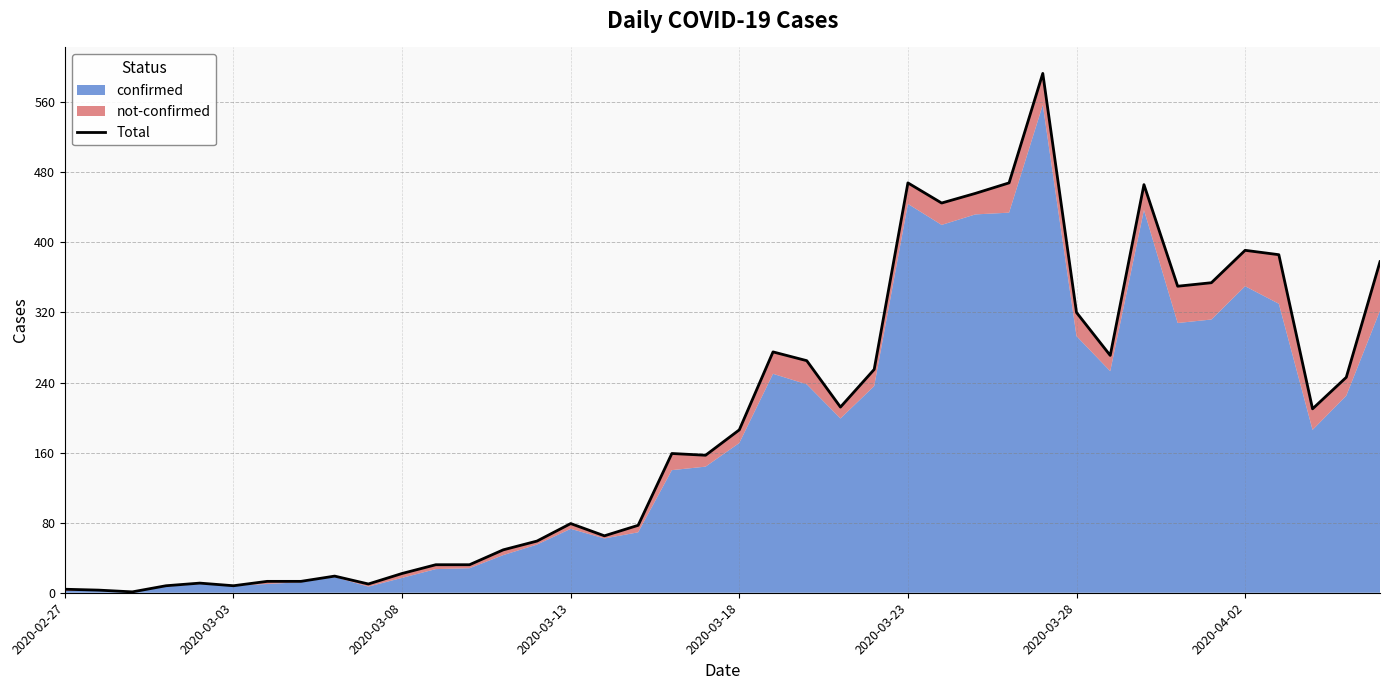

Reading left to right, extract all data points from this chart.

4	3	1	8	11	8	13	13	19	10	22	32	32	49	59	79	65	77	159	157	186	275	265	212	255	468	445	456	468	593	320	271	466	350	354	391	386	210	246	378